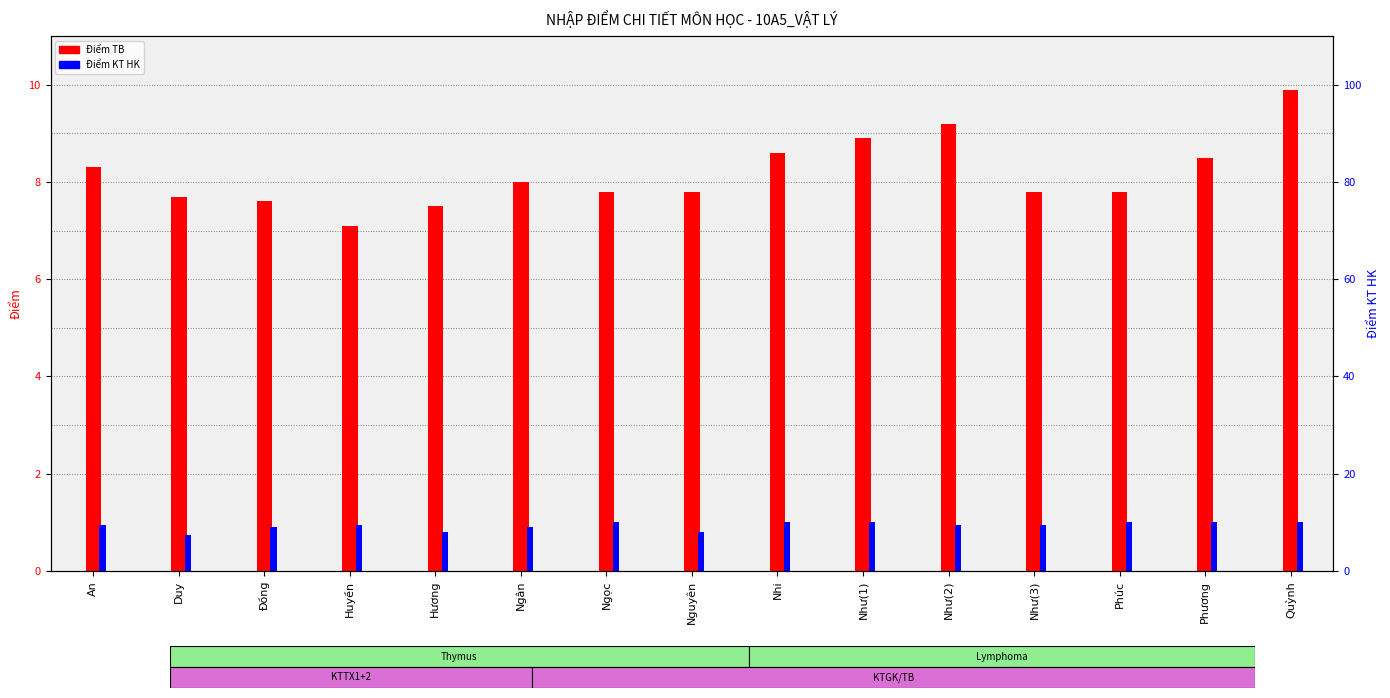

Which category has the highest value across all series?

Ngọc